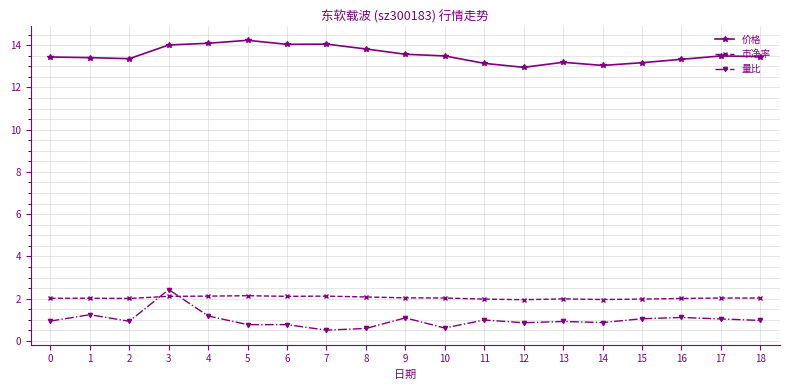

Rank the series at 10 from lowest to highest value.

量比, 市净率, 价格